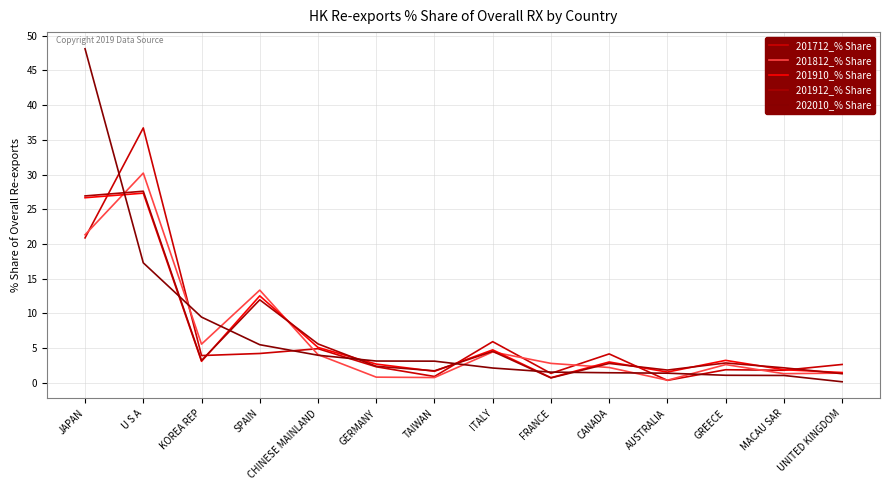

In 201910_% Share, how many points are higher than both neighbors (excluding endpoints)?

5